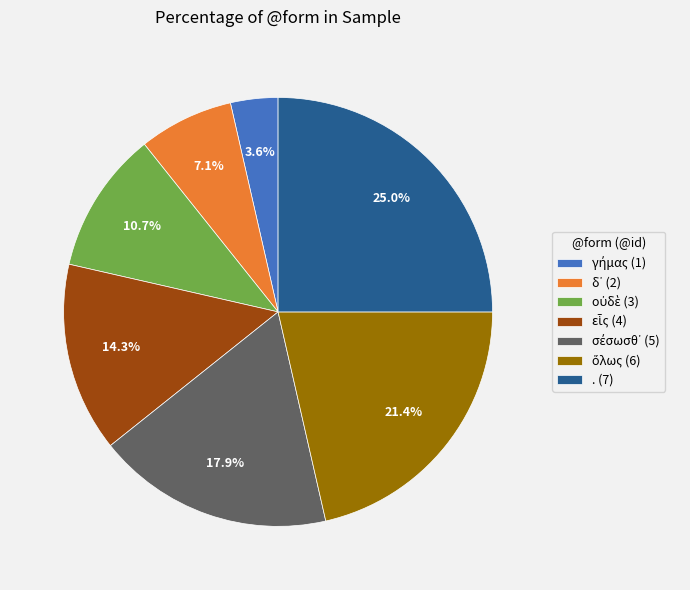

Does any single category account for the majority?

No